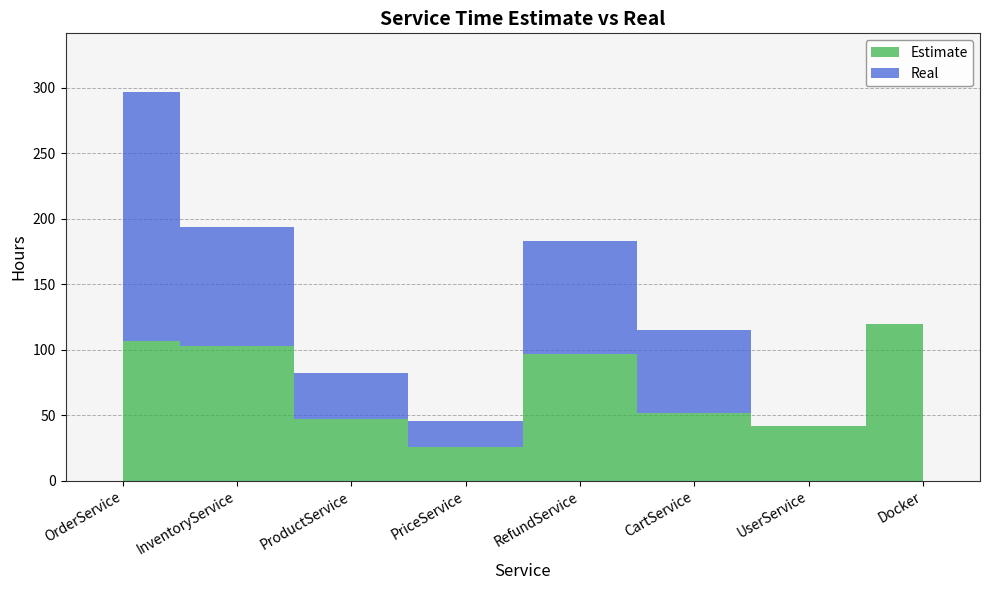

Reading left to right, list all the values displayed in this chart.

Estimate: OrderService=107	InventoryService=103	ProductService=47	PriceService=26	RefundService=97	CartService=52	UserService=42	Docker=120
Real: OrderService=190	InventoryService=91	ProductService=35	PriceService=20	RefundService=86	CartService=63	UserService=0	Docker=0